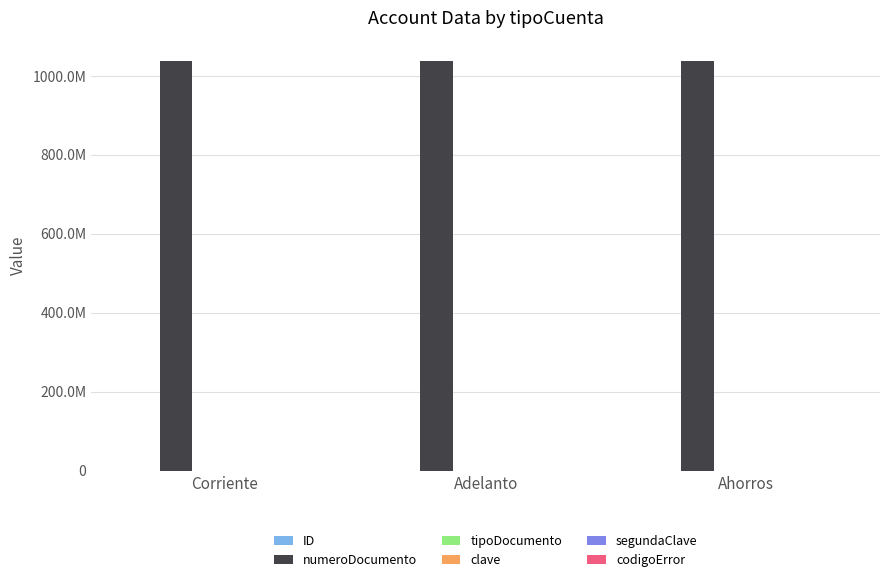

What is the difference between the highest and lowest values at Ahorros?

1037655531